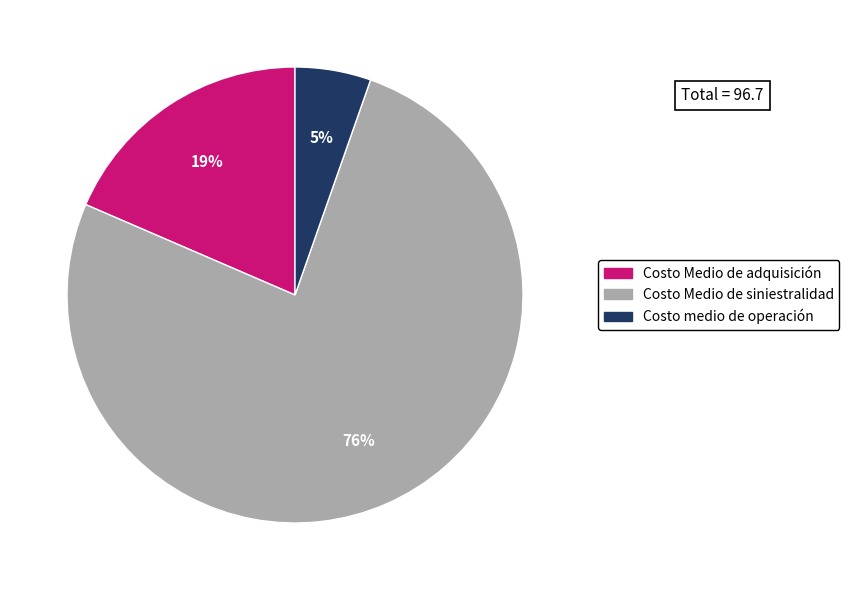

Is there any slice that represents more than half of the pie?

Yes